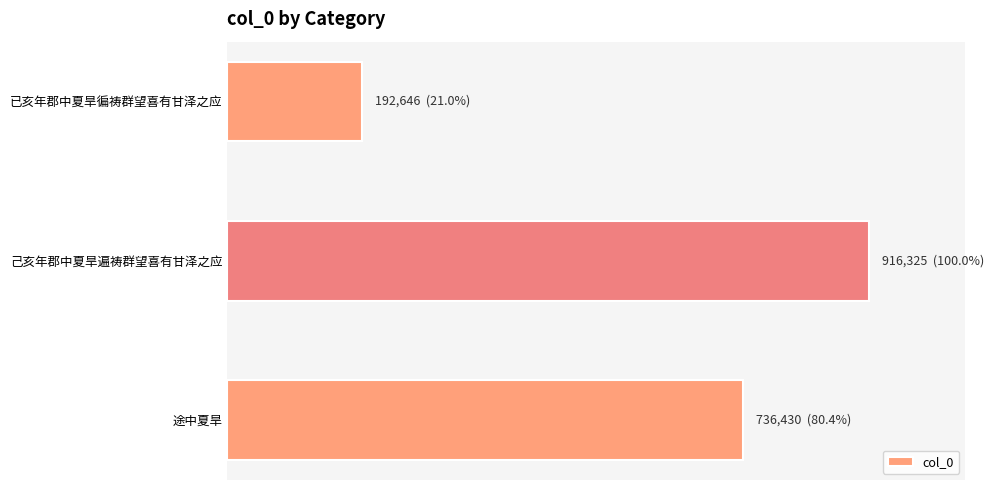

Rank the categories by value from lowest to highest.

已亥年郡中夏旱徧祷群望喜有甘泽之应, 途中夏旱, 己亥年郡中夏旱遍祷群望喜有甘泽之应